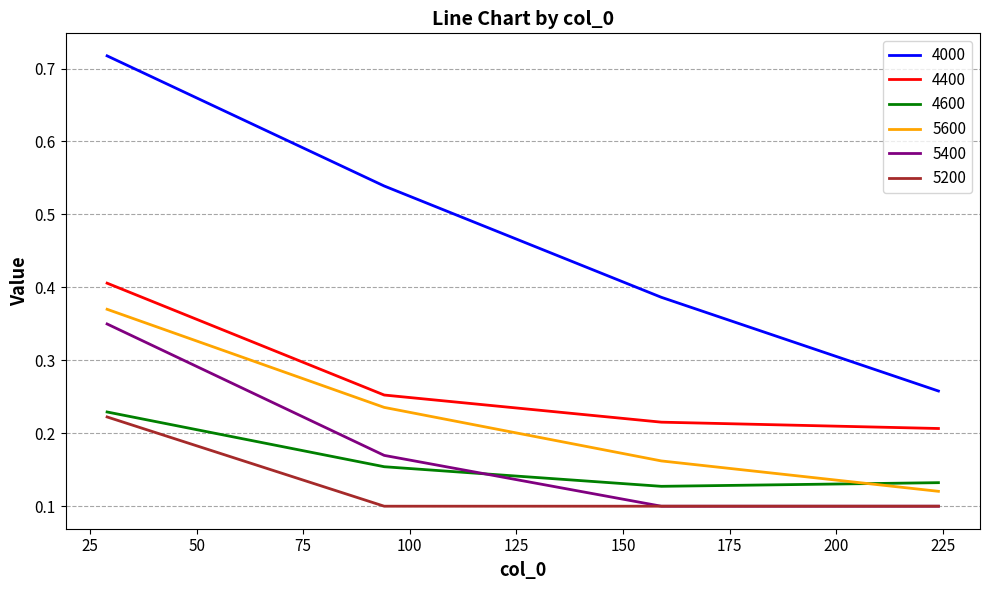

True or false: 5600 and 4000 intersect in this chart.

False